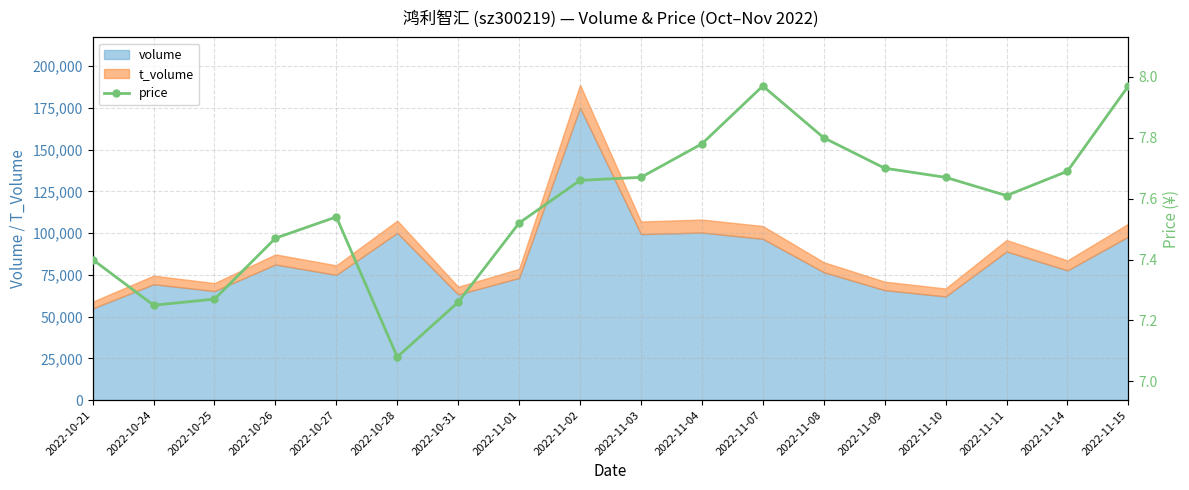

Where is the first local maximum?

2022-10-27